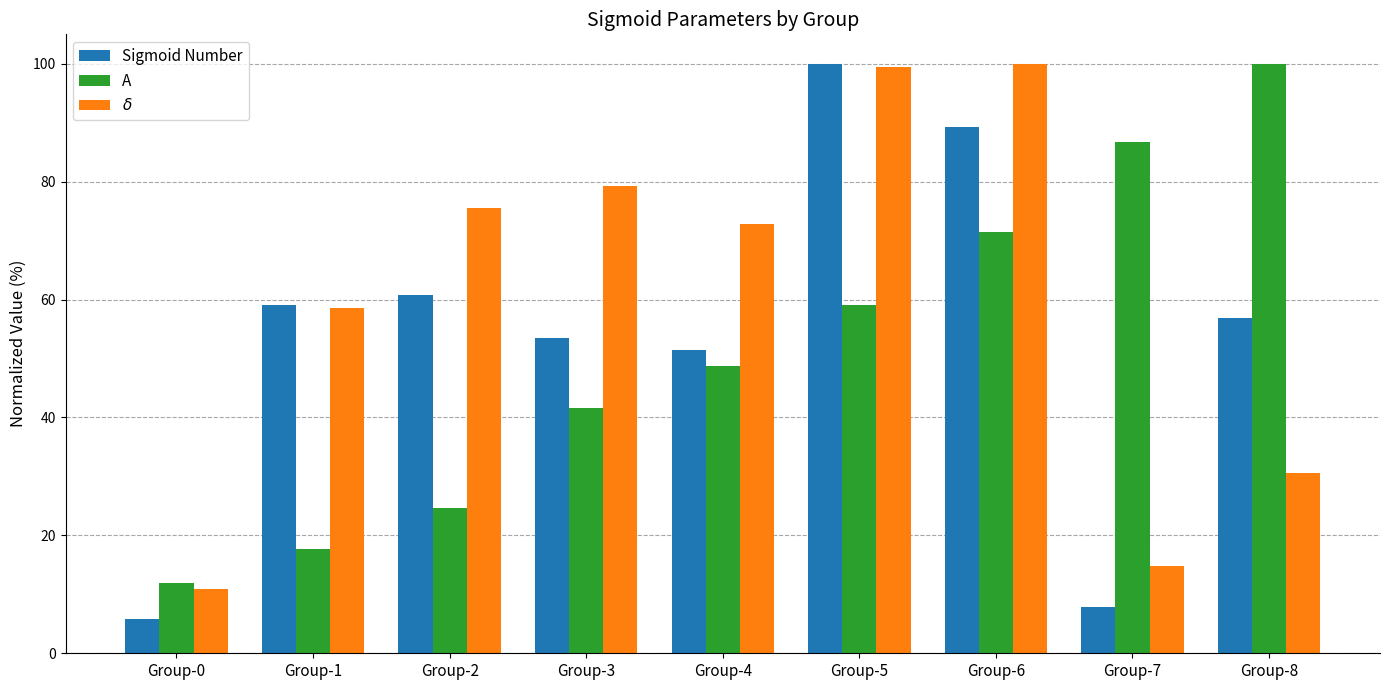

Rank the series at Group-8 from lowest to highest value.

$\delta$, Sigmoid Number, A